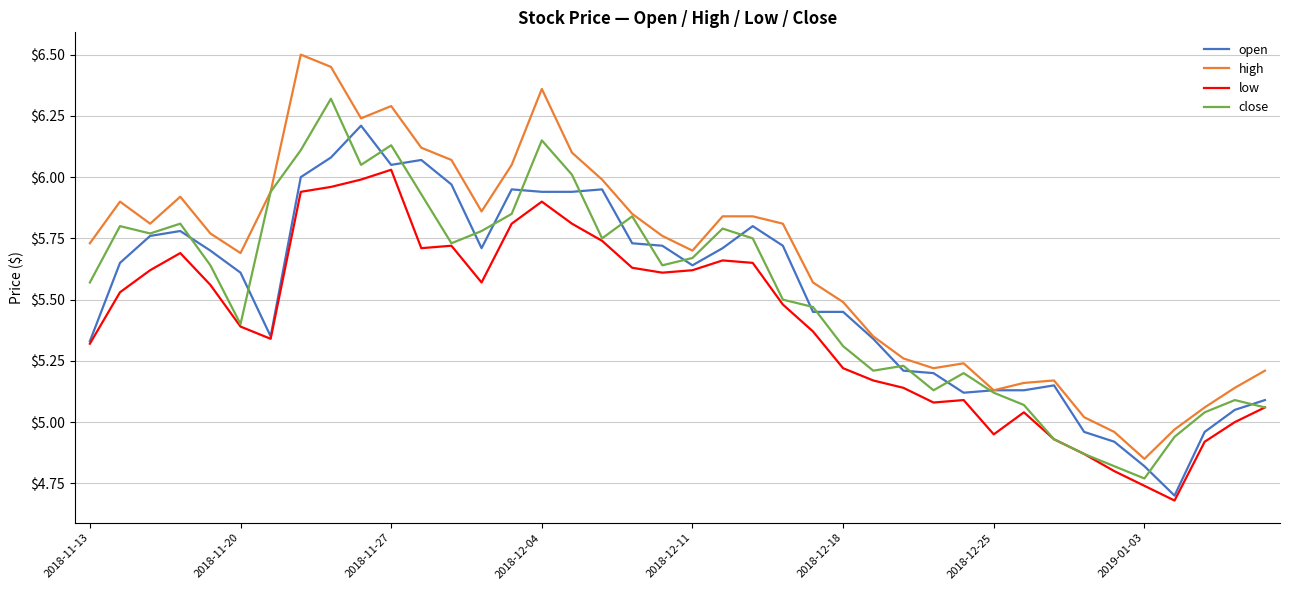

Which series has the largest range (max minus min)?

high